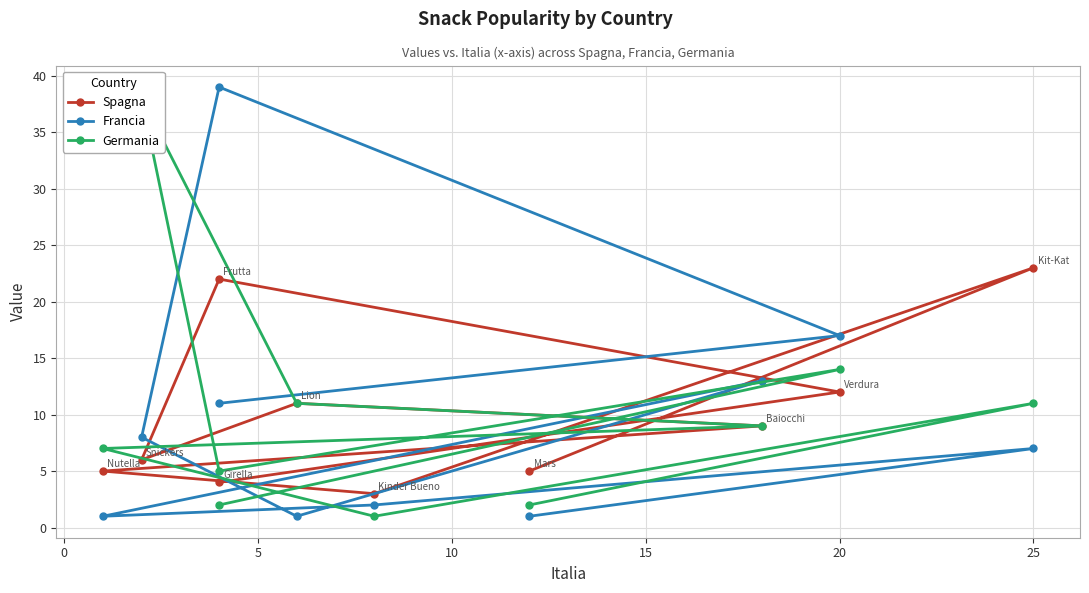

Reading left to right, transcribe all the data shown in this chart.

Spagna: 5	23	3	5	9	11	6	22	12	4
Francia: 1	7	2	1	13	1	8	39	17	11
Germania: 2	11	1	7	9	11	38	5	14	2